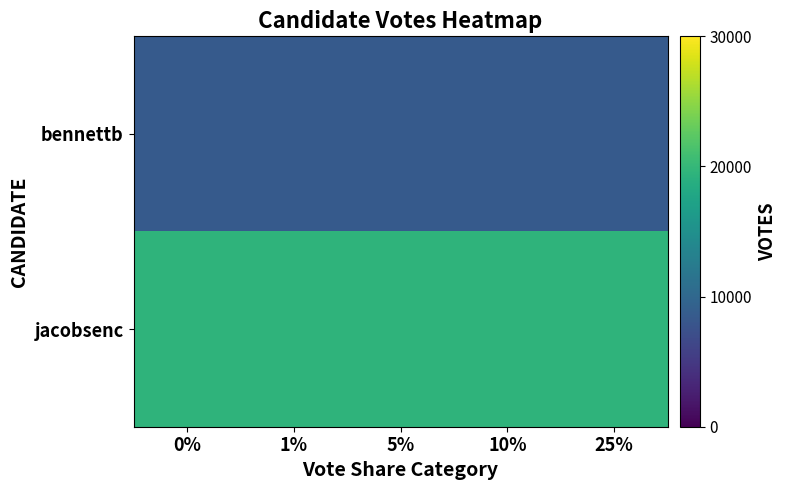

Which series has the largest total across all categories?

jacobsenc